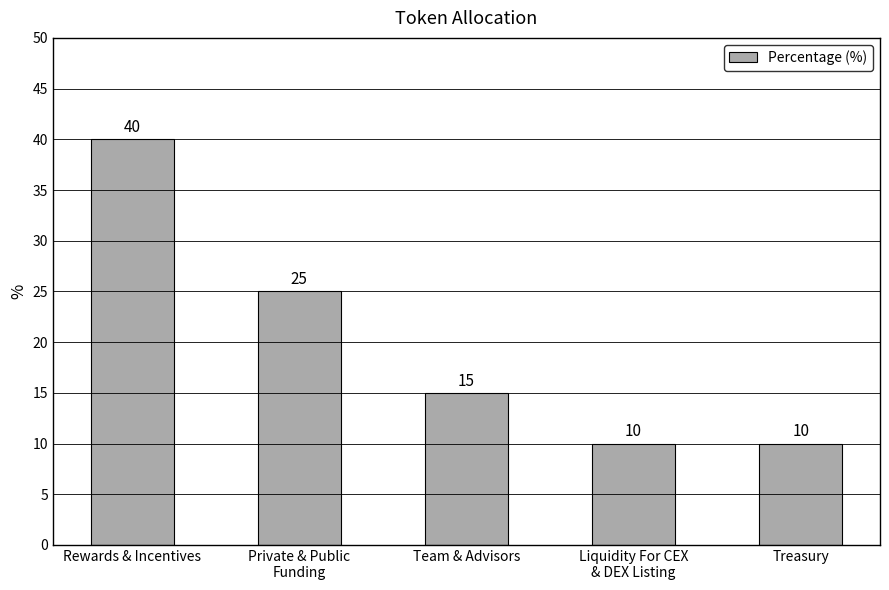

What is the label of the 3rd bar from the left?

Team & Advisors